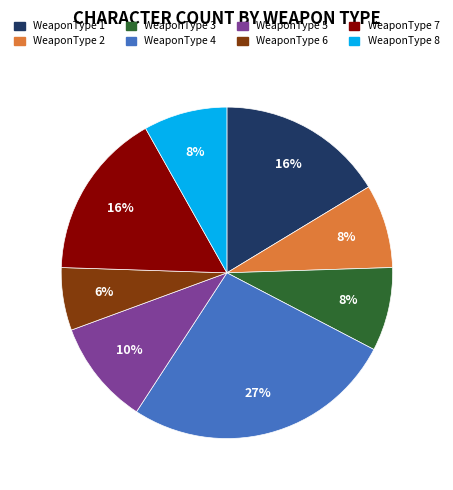

To the nearest percent, what is the average slice percentage?

12%